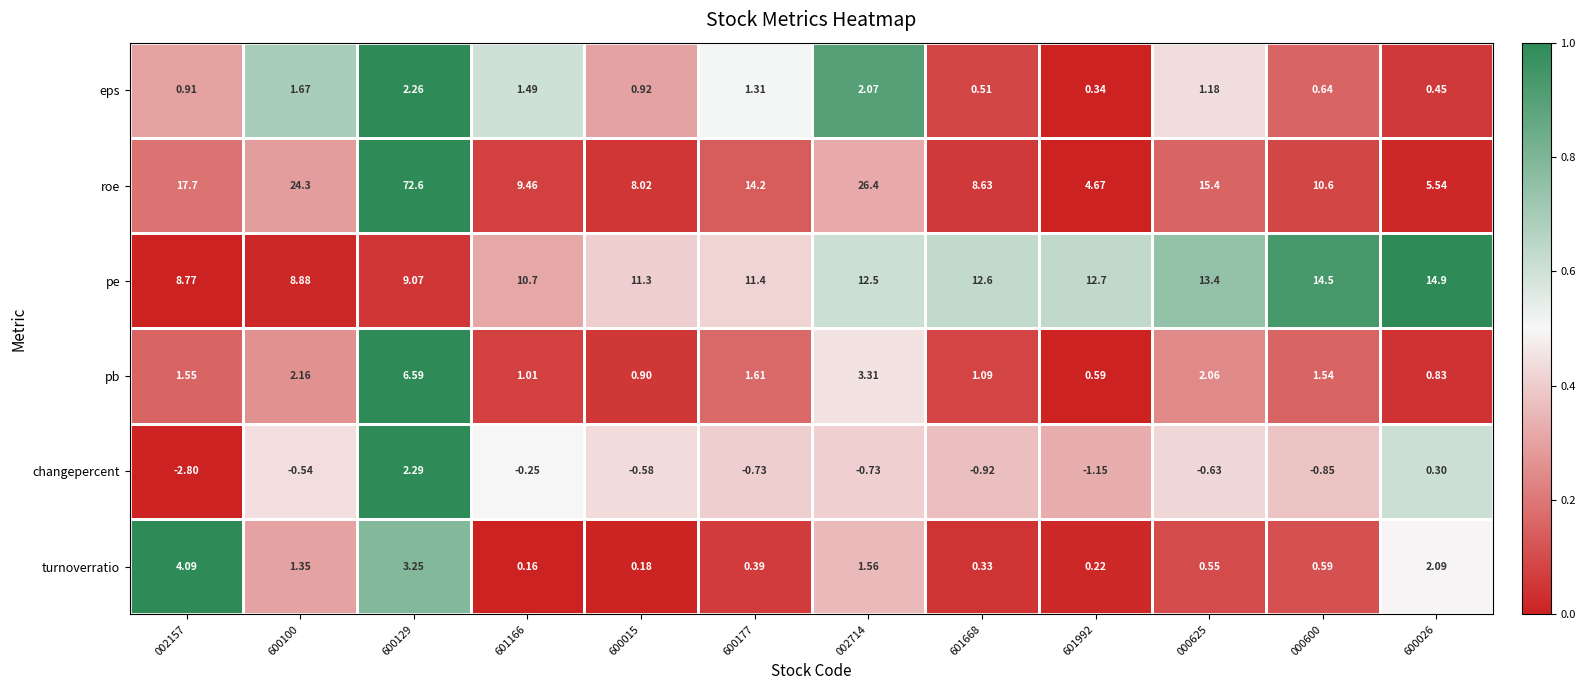

Which series has the largest range (max minus min)?

roe